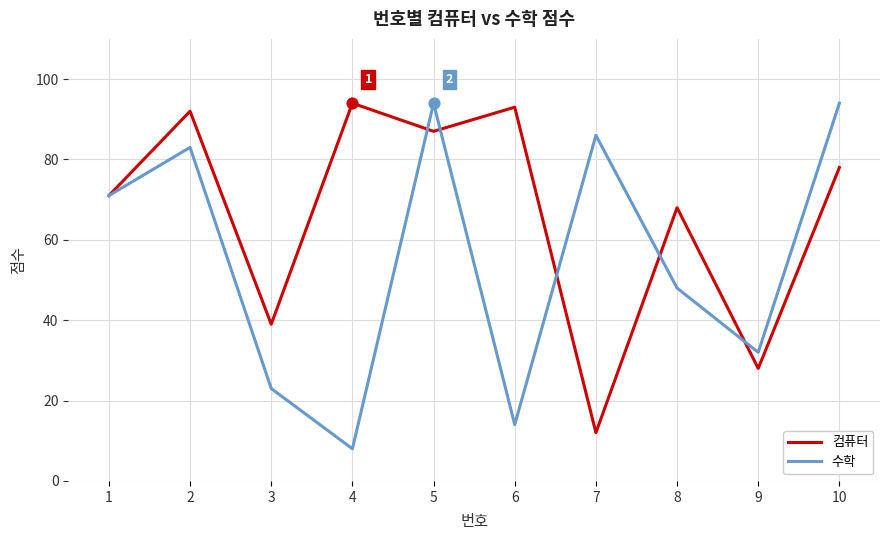

At which category is the sum across all series the highest?

5